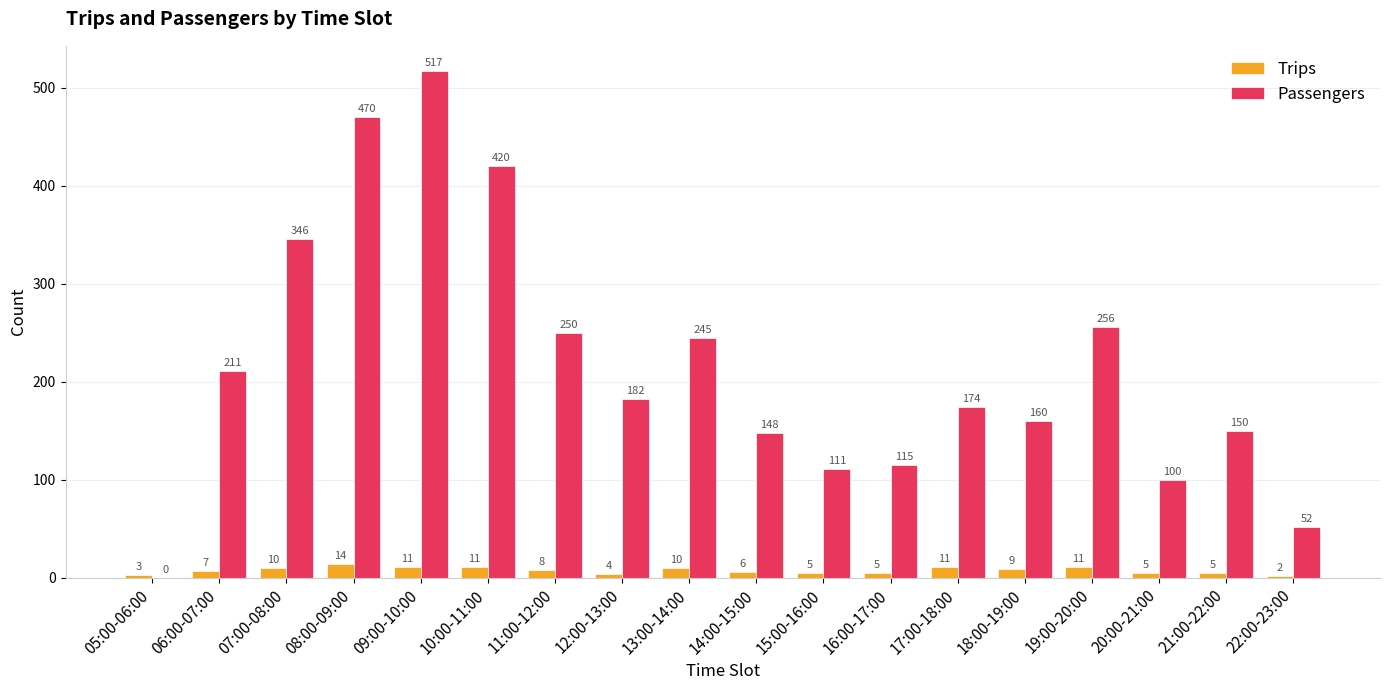

Which series changed the most between 12:00-13:00 and 20:00-21:00?

Passengers